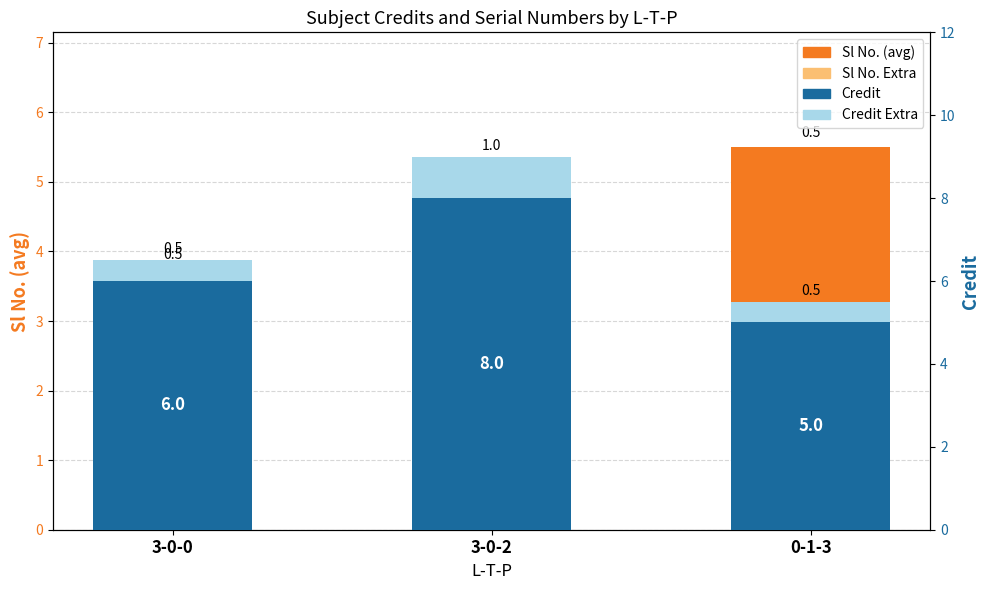

How many values in the Sl No. (avg) series exceed 3?

2